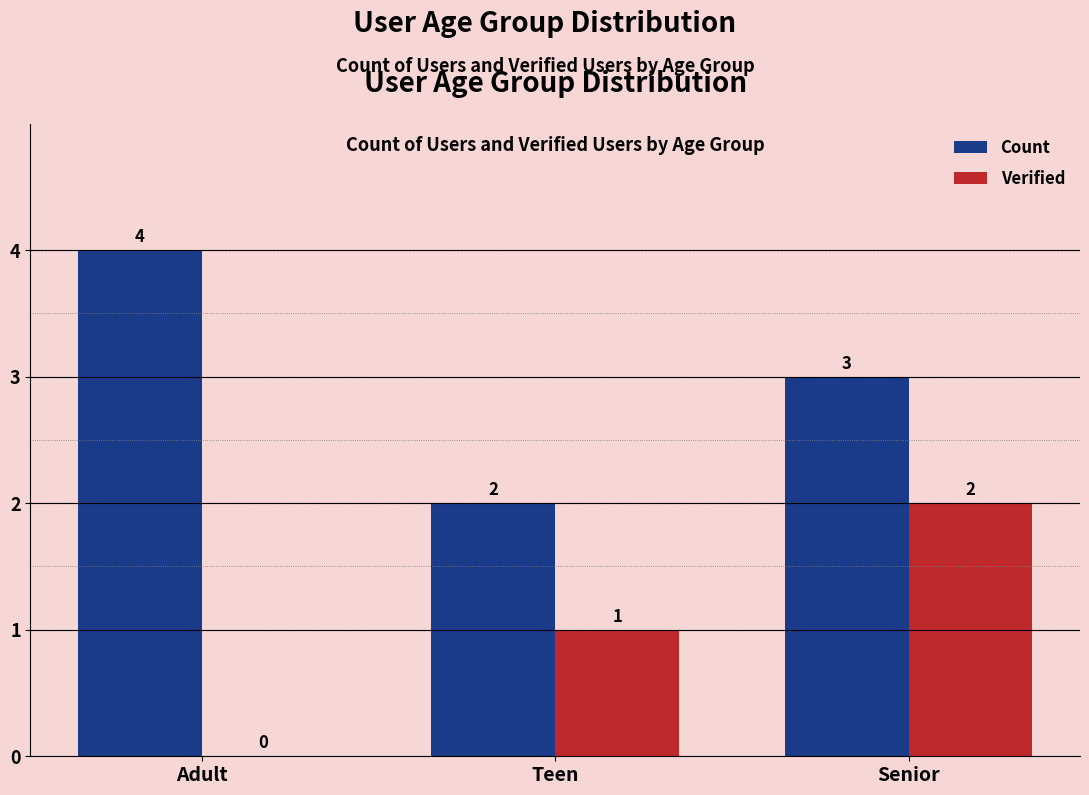

What is the sum of all Verified values?

3